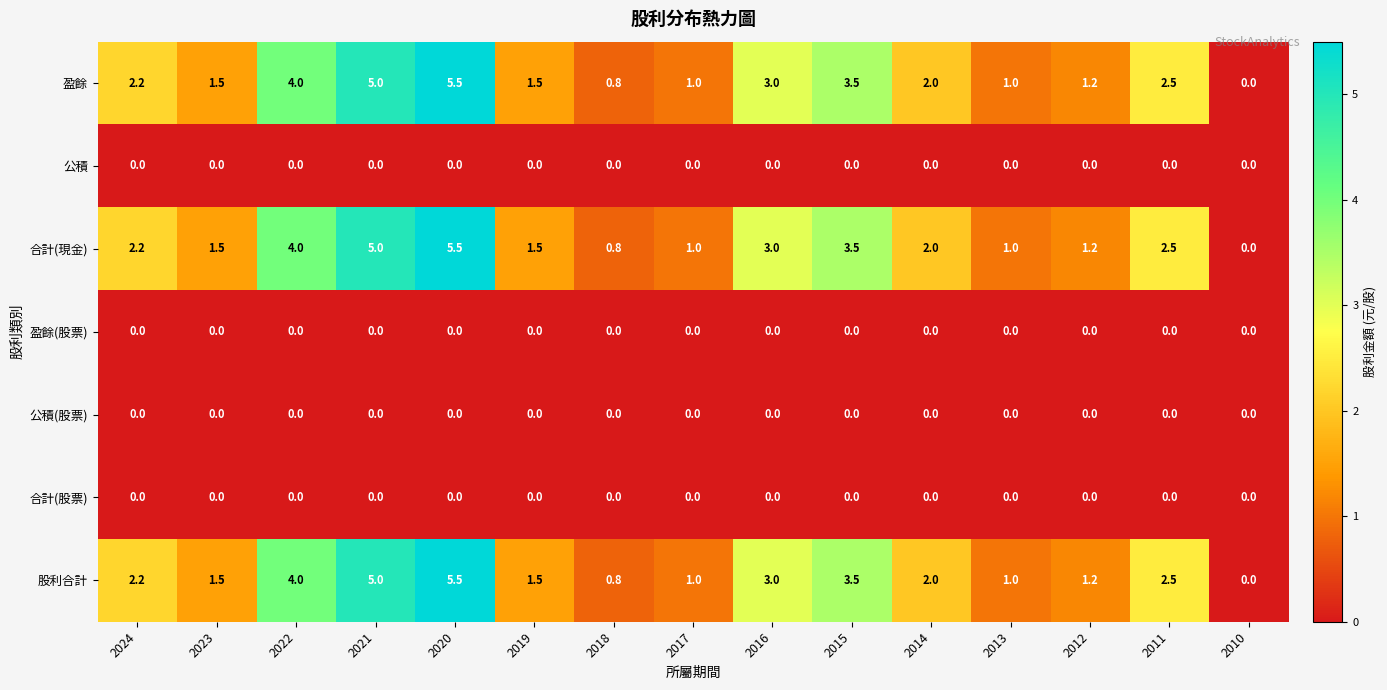

What is the total value across all series at 2024?

6.6